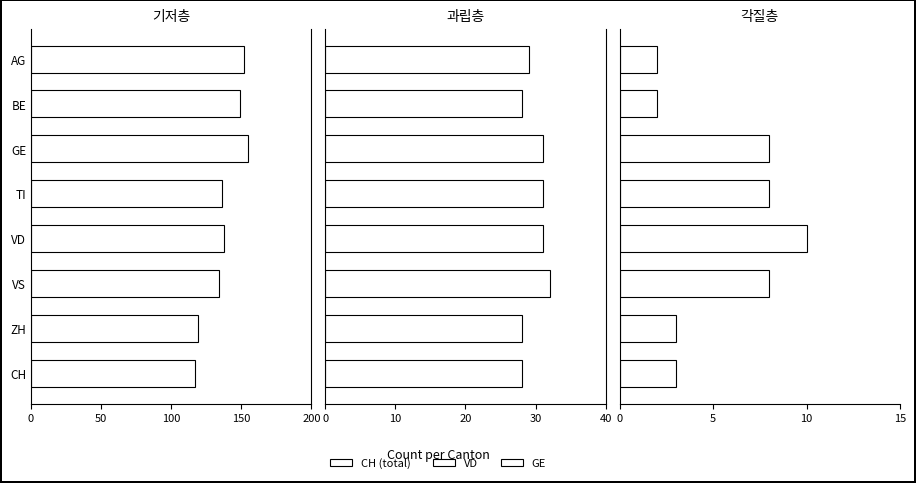

Reading left to right, what are all the values shown in this chart?

CH: 152	149	155	136	138	134	119	117
VD: 29	28	31	31	31	32	28	28
GE: 2	2	8	8	10	8	3	3